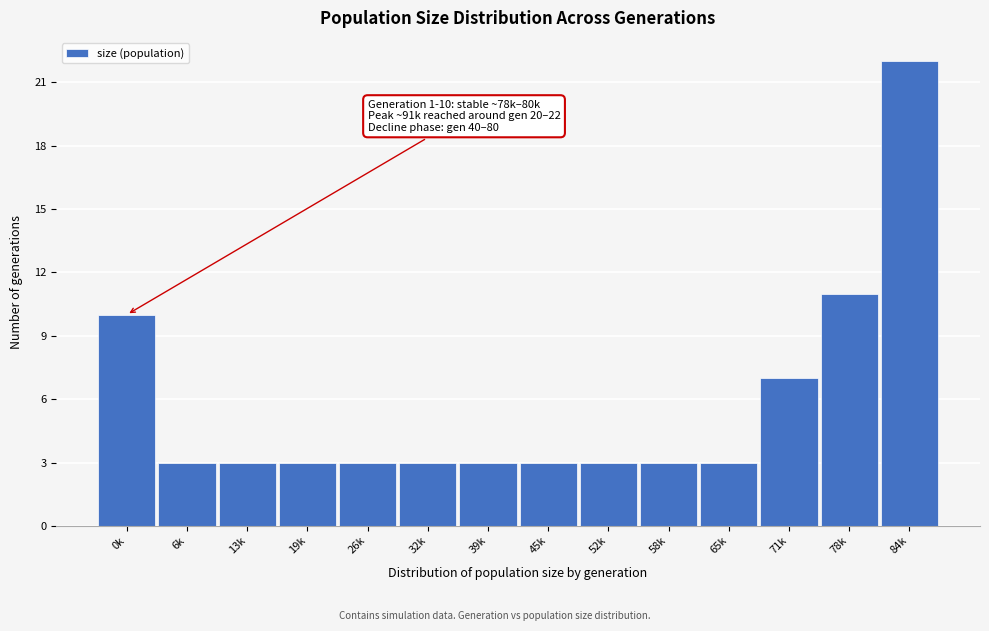

Reading left to right, extract all data points from this chart.

0k=10	6k=3	13k=3	19k=3	26k=3	32k=3	39k=3	45k=3	52k=3	58k=3	65k=3	71k=7	78k=11	84k=22